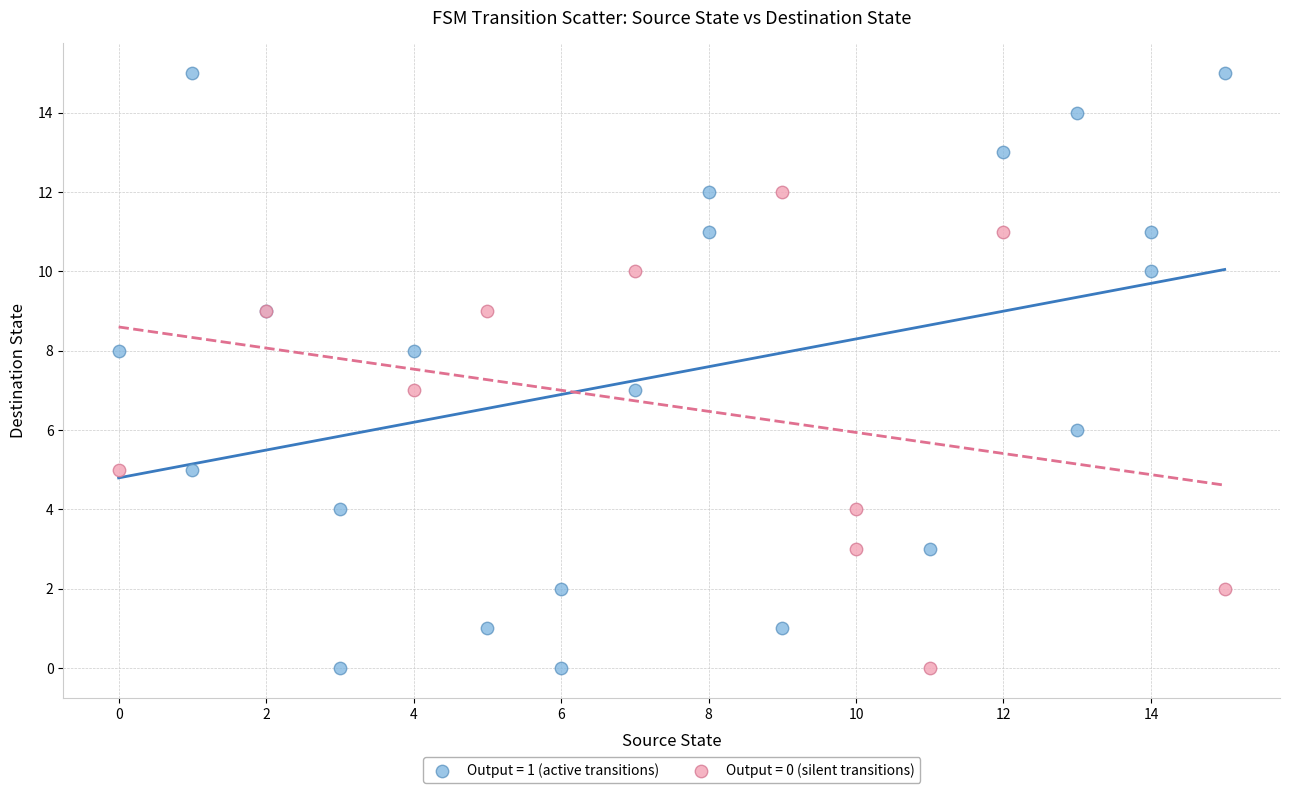

Which series has the widest spread of Y values?

Output = 1 (active transitions)